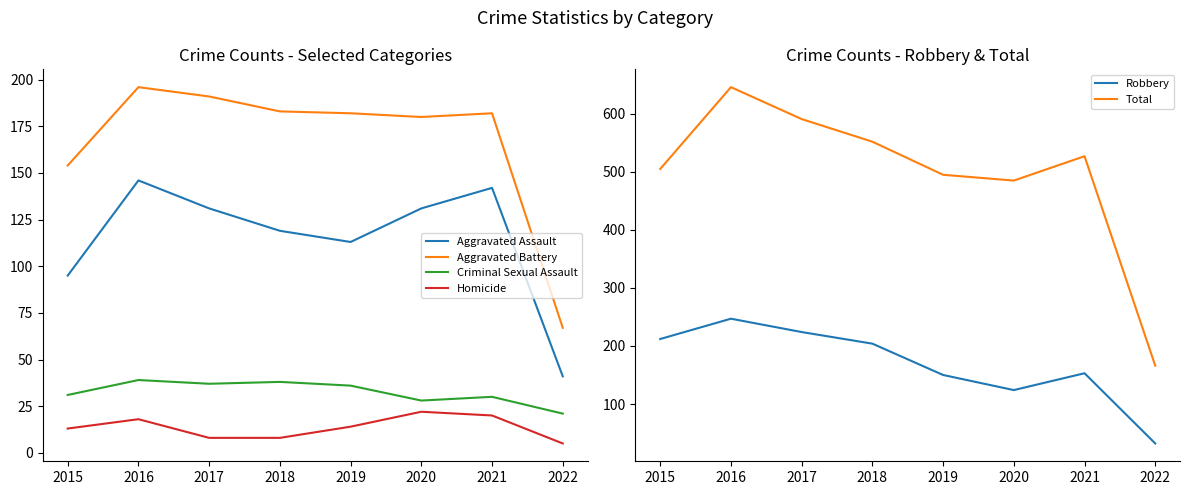

Which series changed the most between 2018 and 2022?

Total